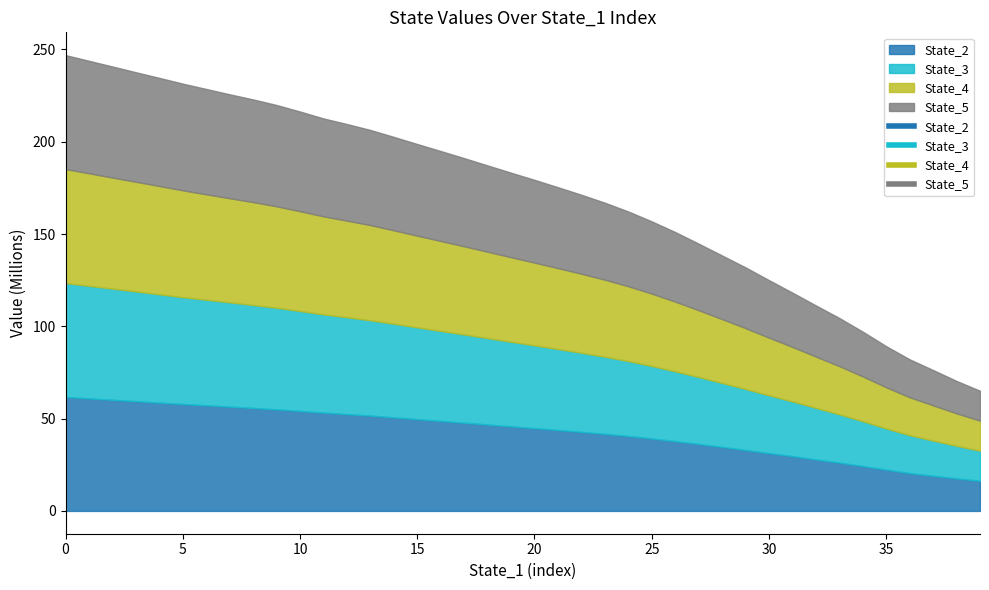

Which series has the widest spread of values?

State_5